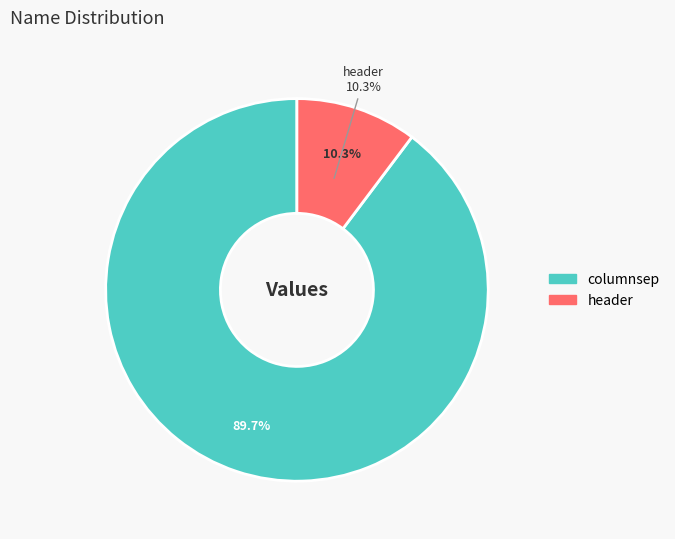

Is it true that columnsep is 84% of the pie?

False